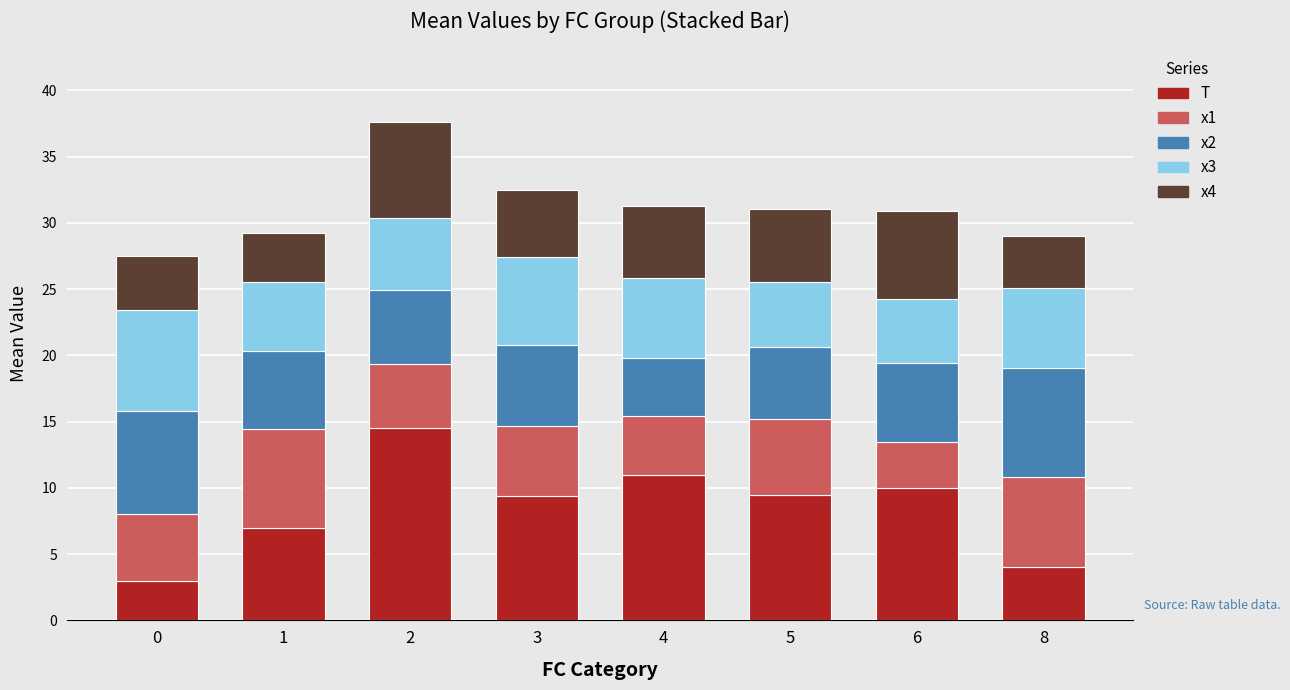

What is the maximum value for T?

14.5